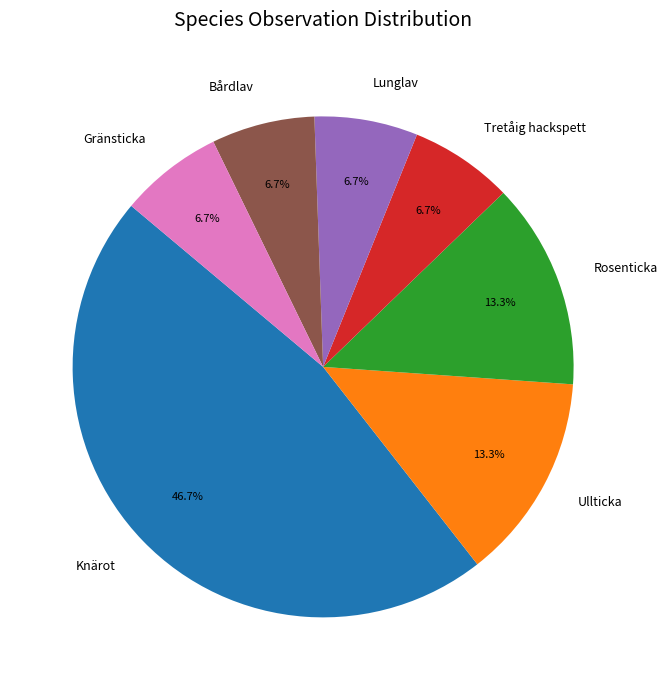

To the nearest percent, what is the average slice percentage?

14%